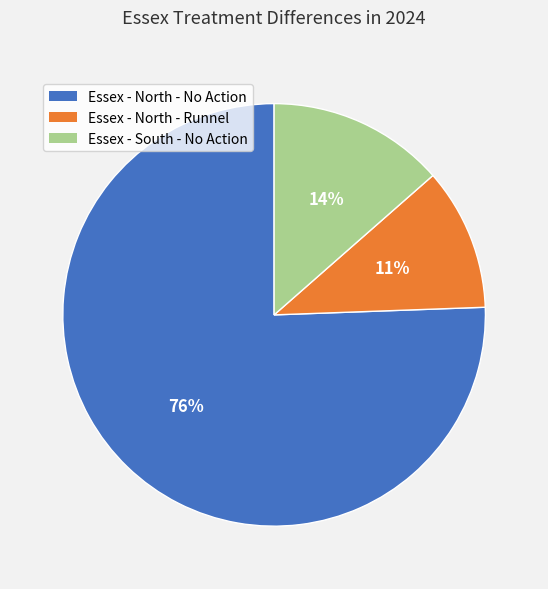

Which slice is the largest?

Essex - North - No Action